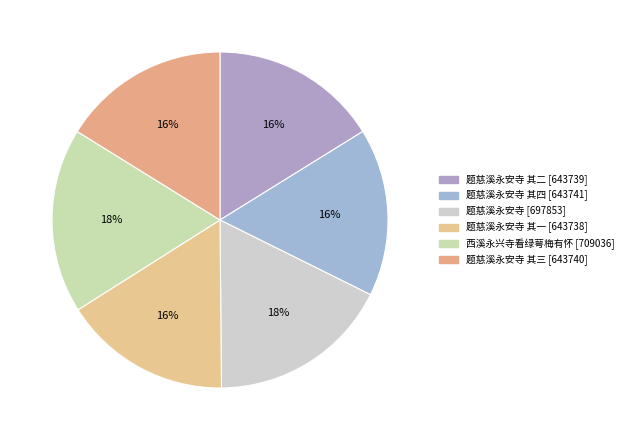

How many segments does this pie chart have?

6